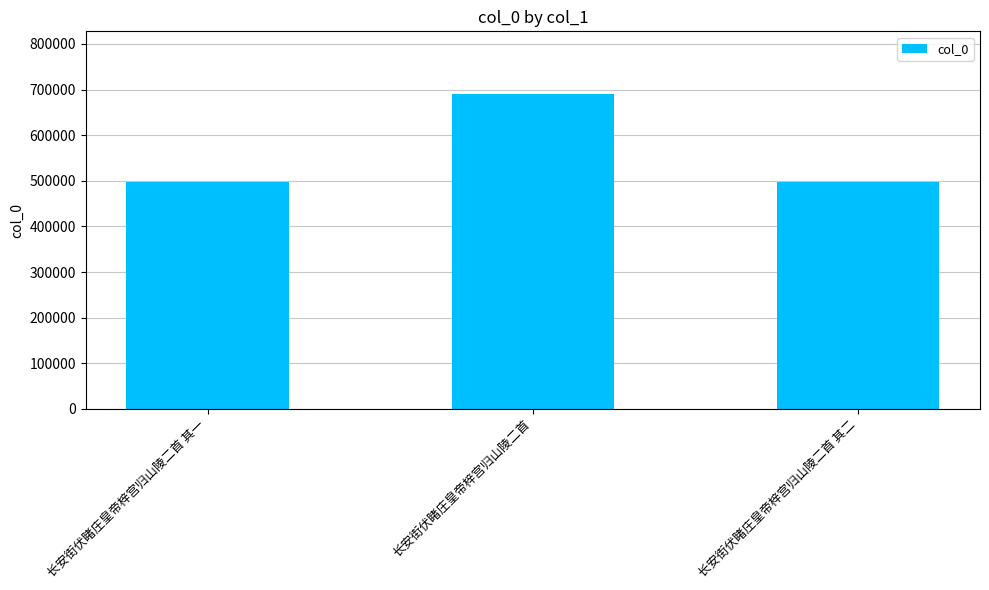

What is the average value?

561234